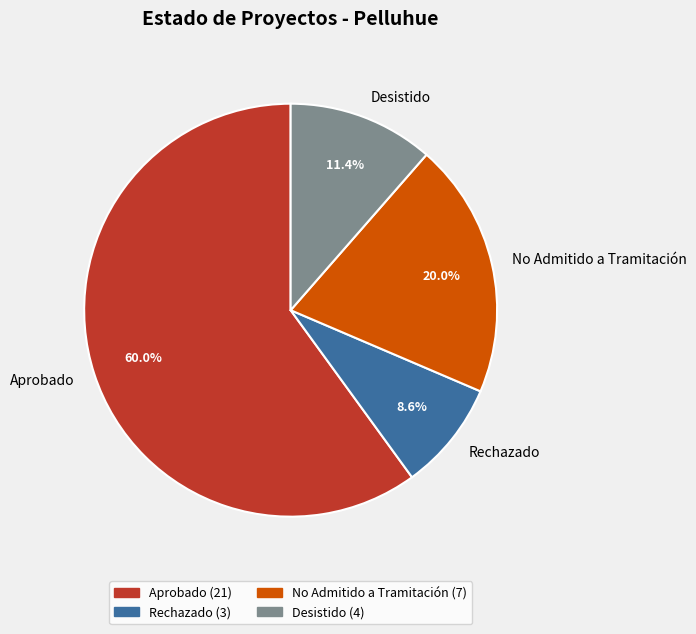

The Desistido slice represents 1% of the pie. True or false?

False